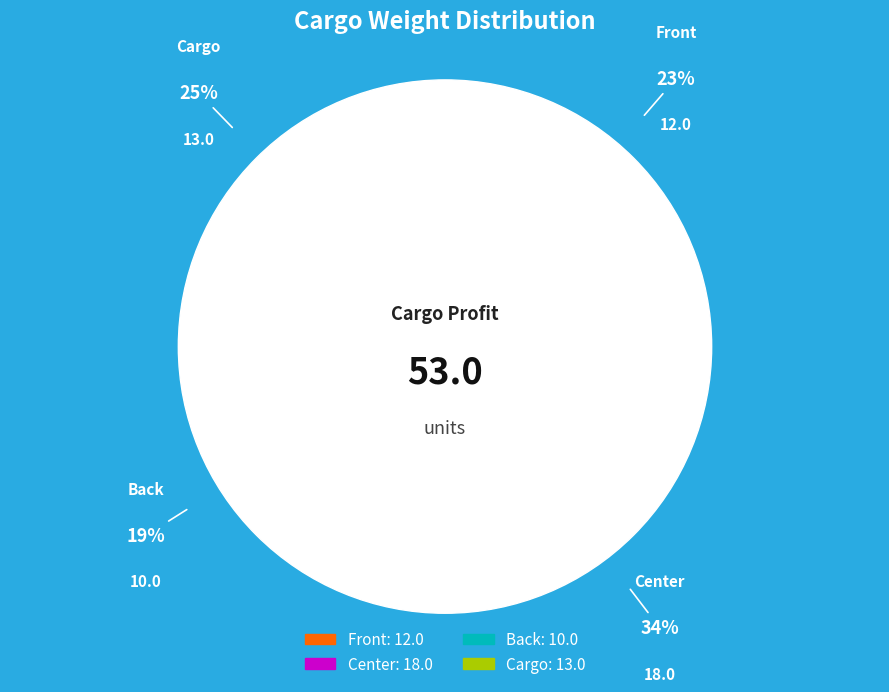

Rank the categories by value from highest to lowest.

Center, Cargo, Front, Back